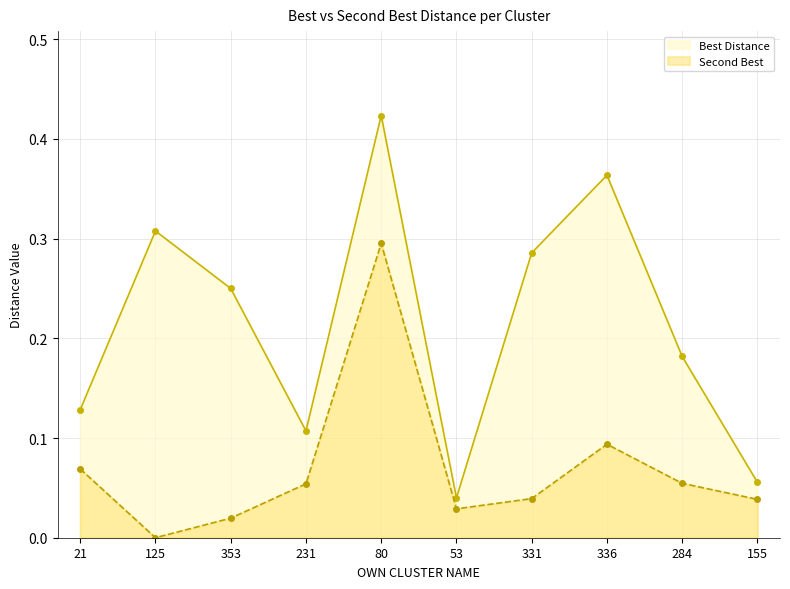

True or false: Best Distance has a value of 0.1 at 231.

True